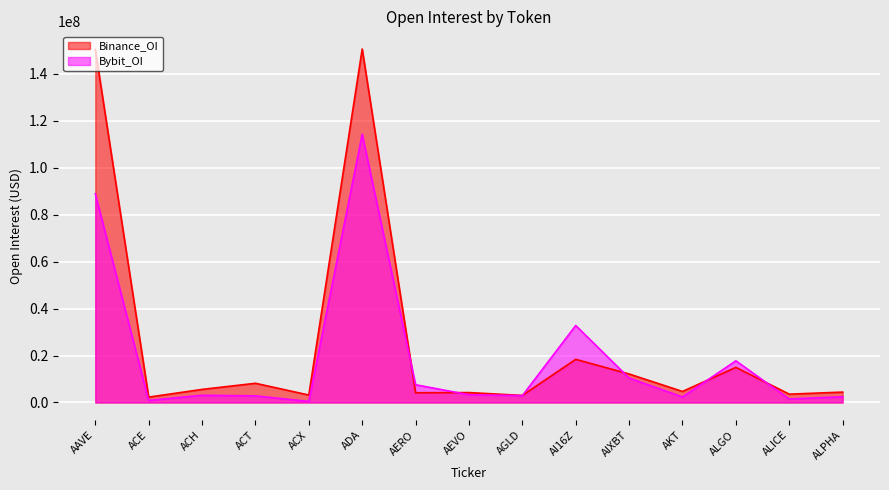

Which label corresponds to the largest value in the chart?

ADA